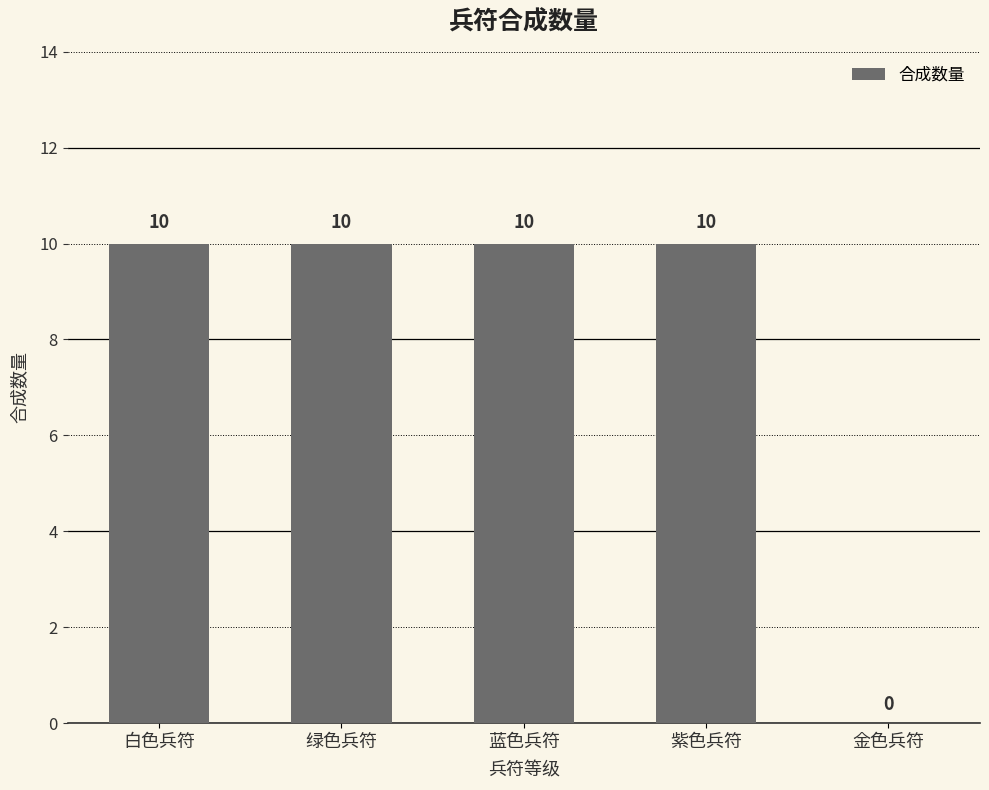

Reading left to right, list all the values displayed in this chart.

10	10	10	10	0